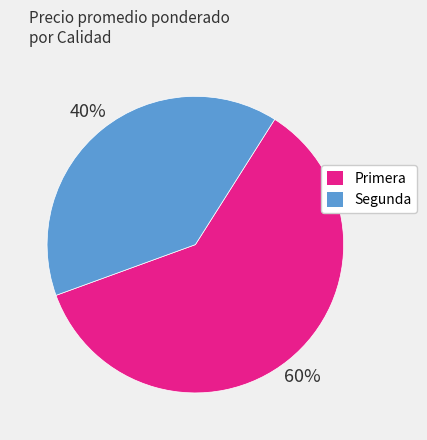

Does any single category account for the majority?

Yes